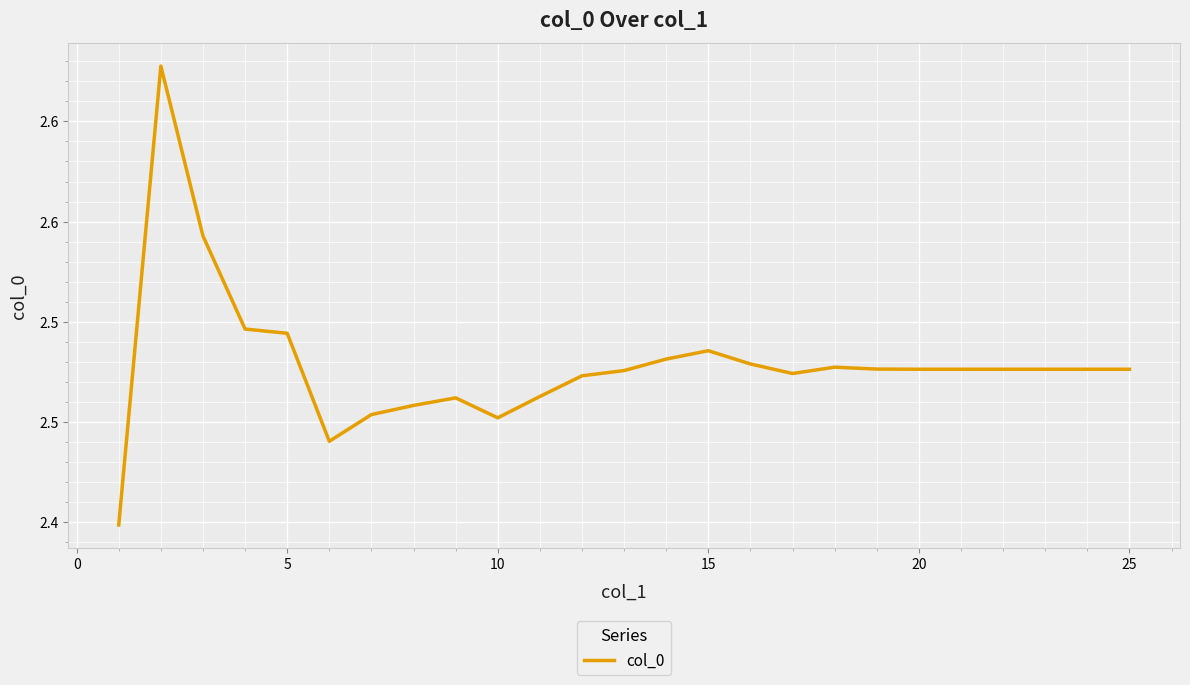

Reading right to left, transcribe all the data shown in this chart.

2.5	2.5	2.5	2.5	2.5	2.5	2.5	2.5	2.5	2.5	2.5	2.5	2.5	2.5	2.5	2.5	2.5	2.5	2.5	2.4	2.5	2.5	2.5	2.6	2.4